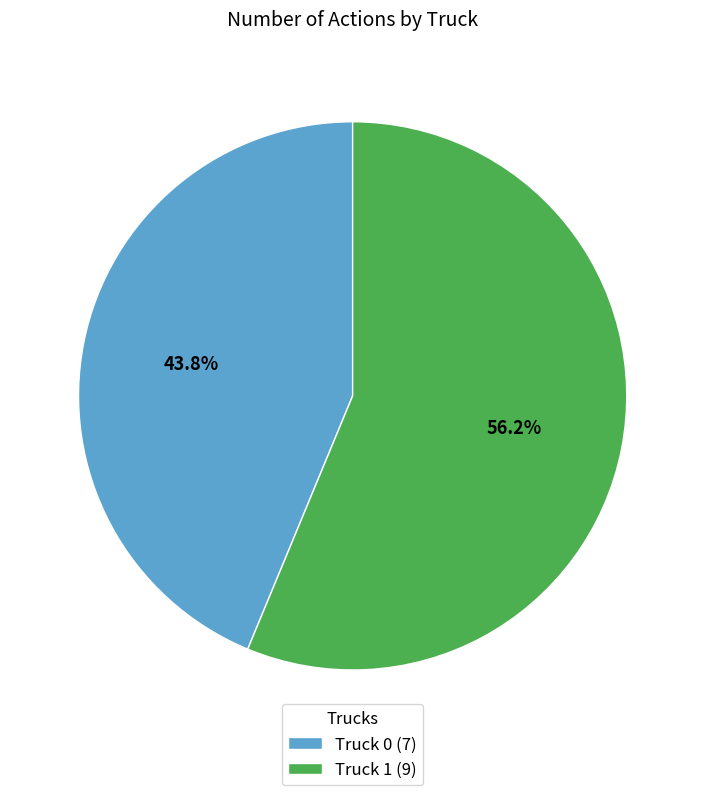

Which category accounts for the majority?

Truck 1